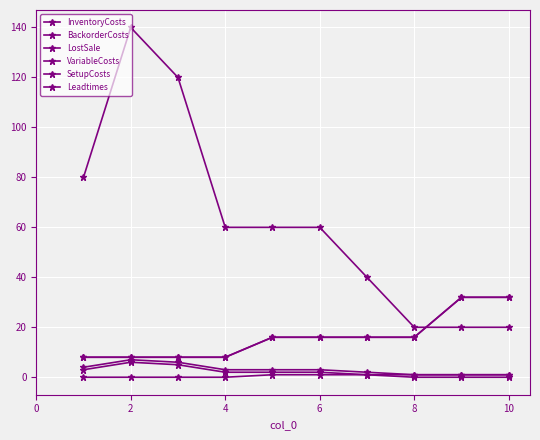

Which category has the highest value in the VariableCosts series?

2